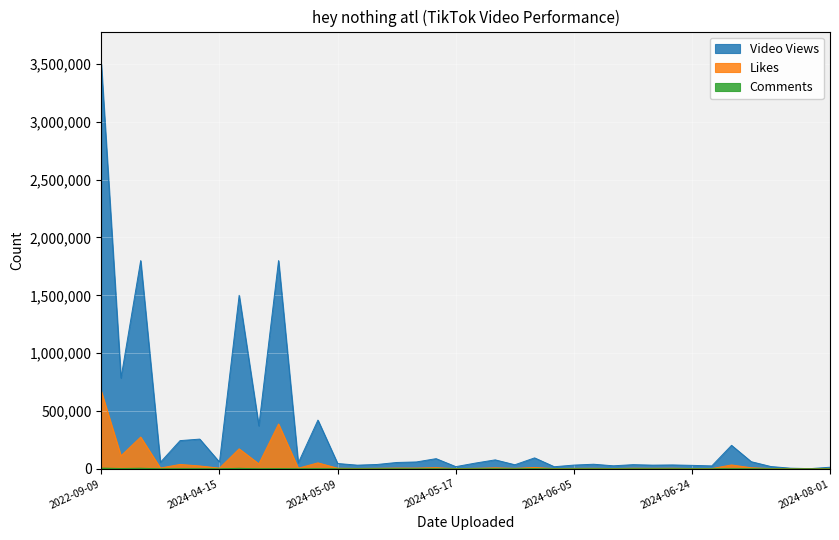

True or false: Video Views and Likes cross at least once.

False